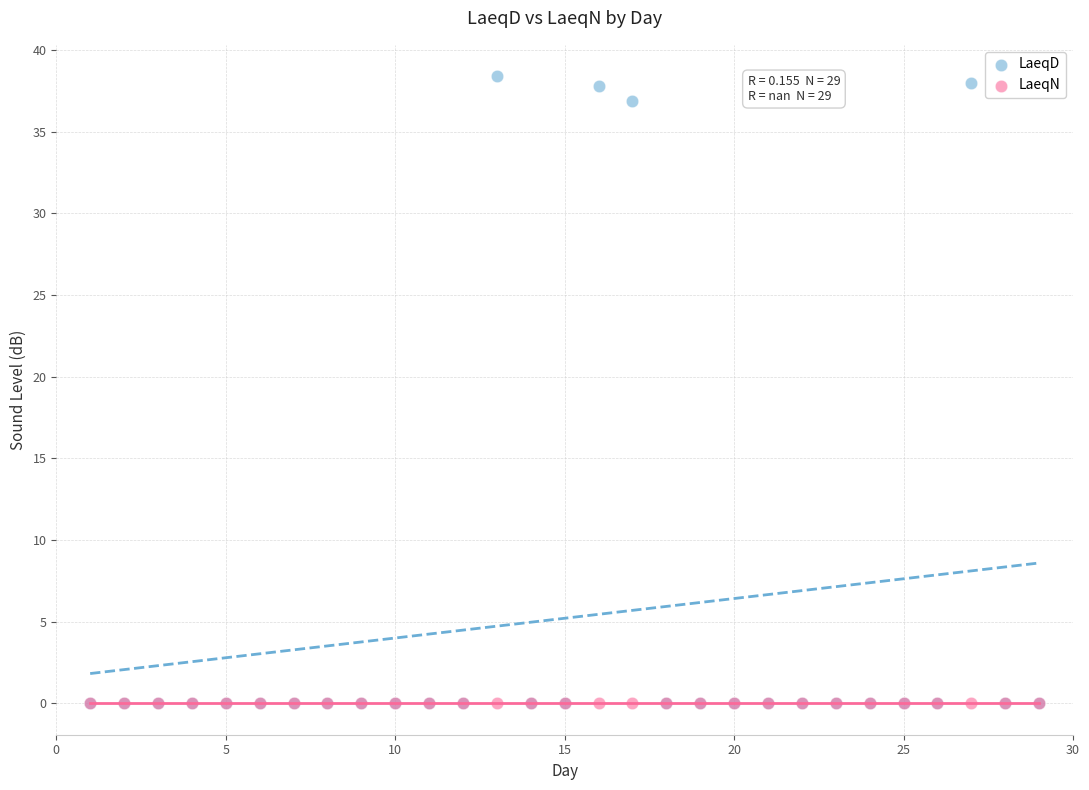

Across all series, what Y value is closest to 19?

36.9